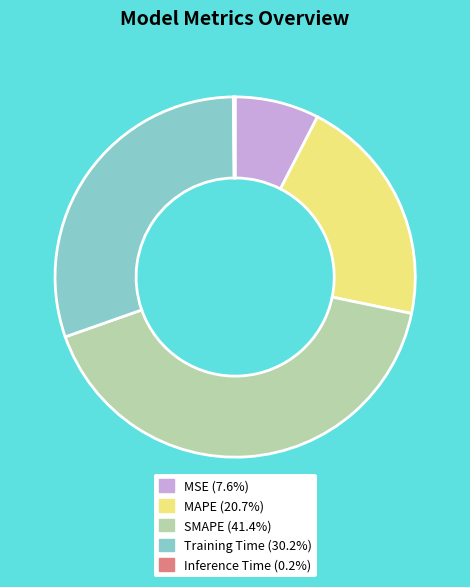

What is the ratio of the value at Training Time (30.2%) to the value at MAPE (20.7%)?

1.5